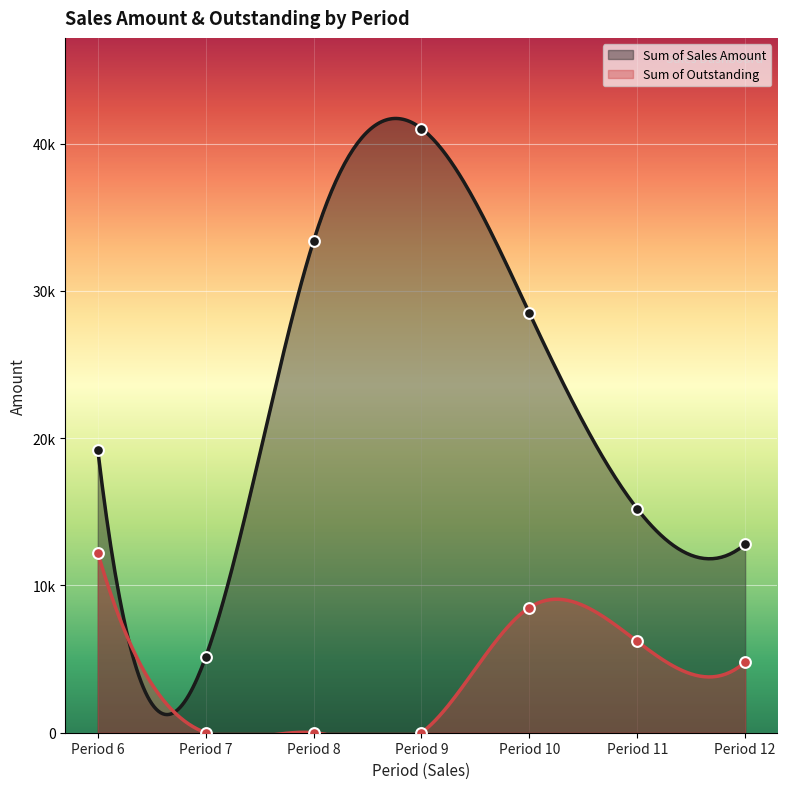

What are all the series names shown in the legend?

Sum of Sales Amount, Sum of Outstanding